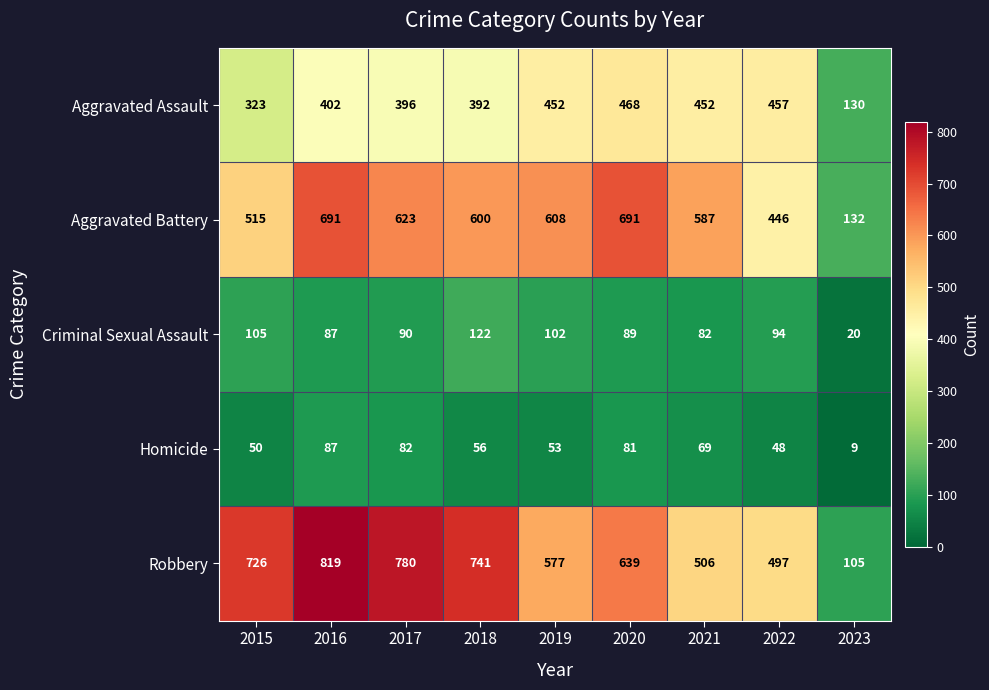

What is the total value across all series at 2022?

1542